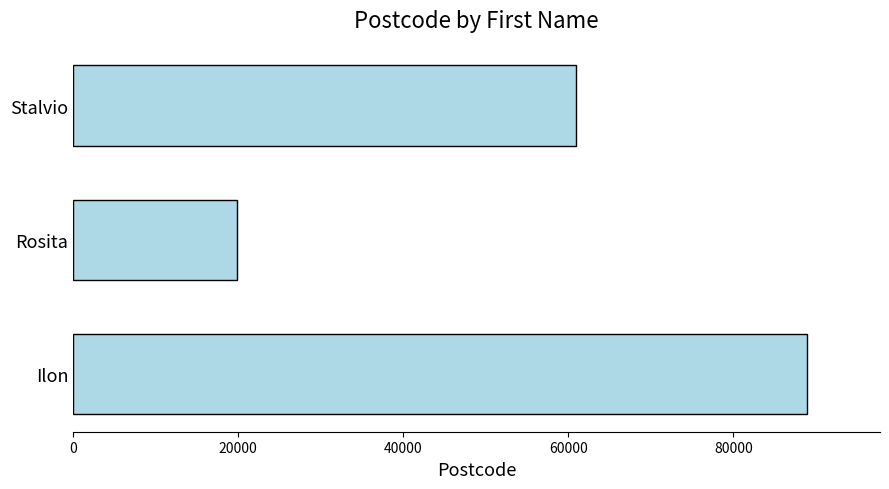

What is the label of the 2nd bar from the bottom?

Rosita